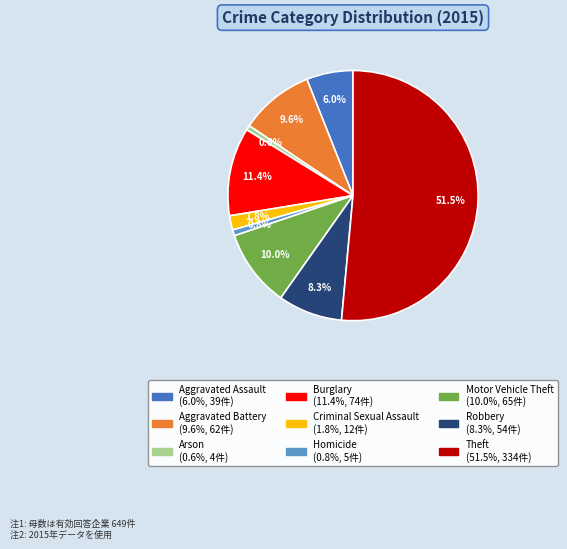

To the nearest percent, what is the difference between the largest and smallest slice percentages?

51%